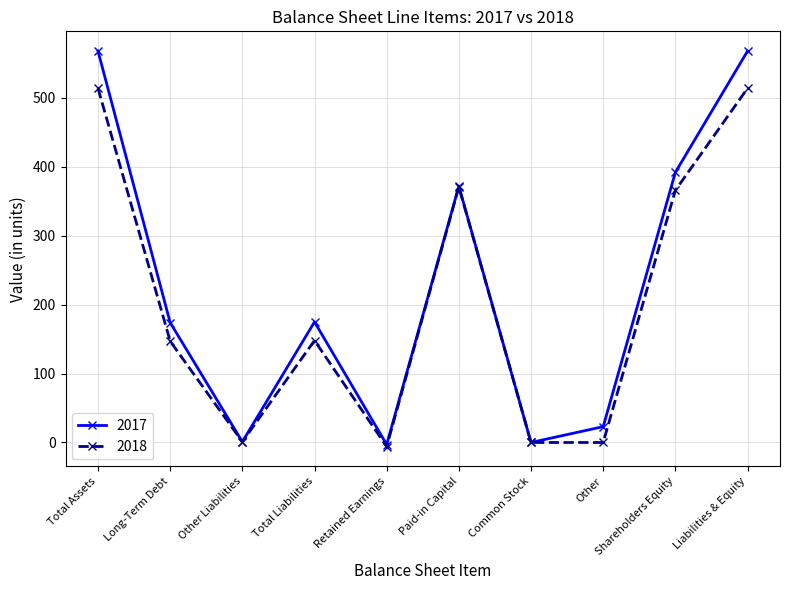

At which label is 2018 closest to 254?

Total Liabilities